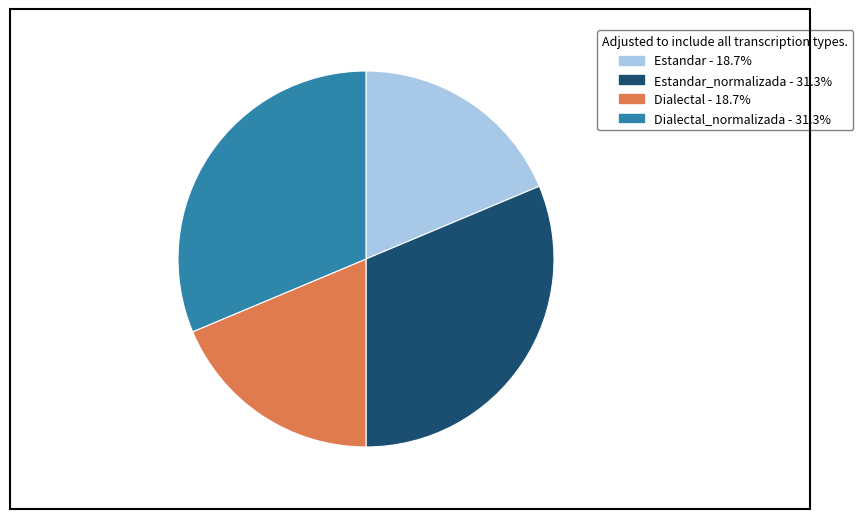

Is there a majority slice in this chart?

No